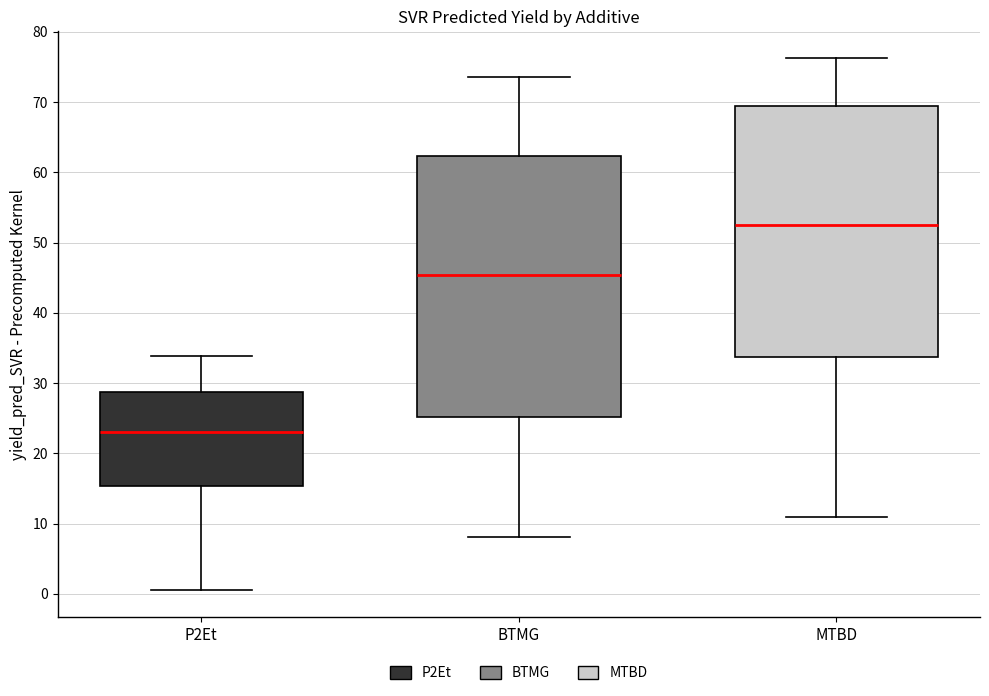

Which box is the tallest, from its lower edge to its upper edge?

BTMG